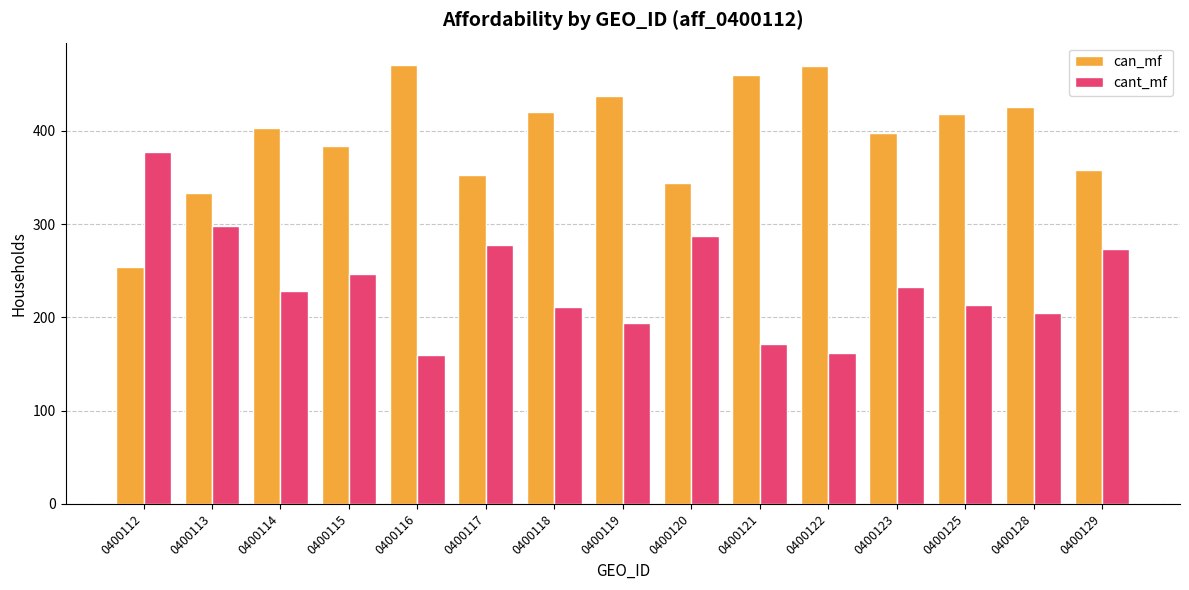

What is the difference between the highest and lowest values at 0400120?

57